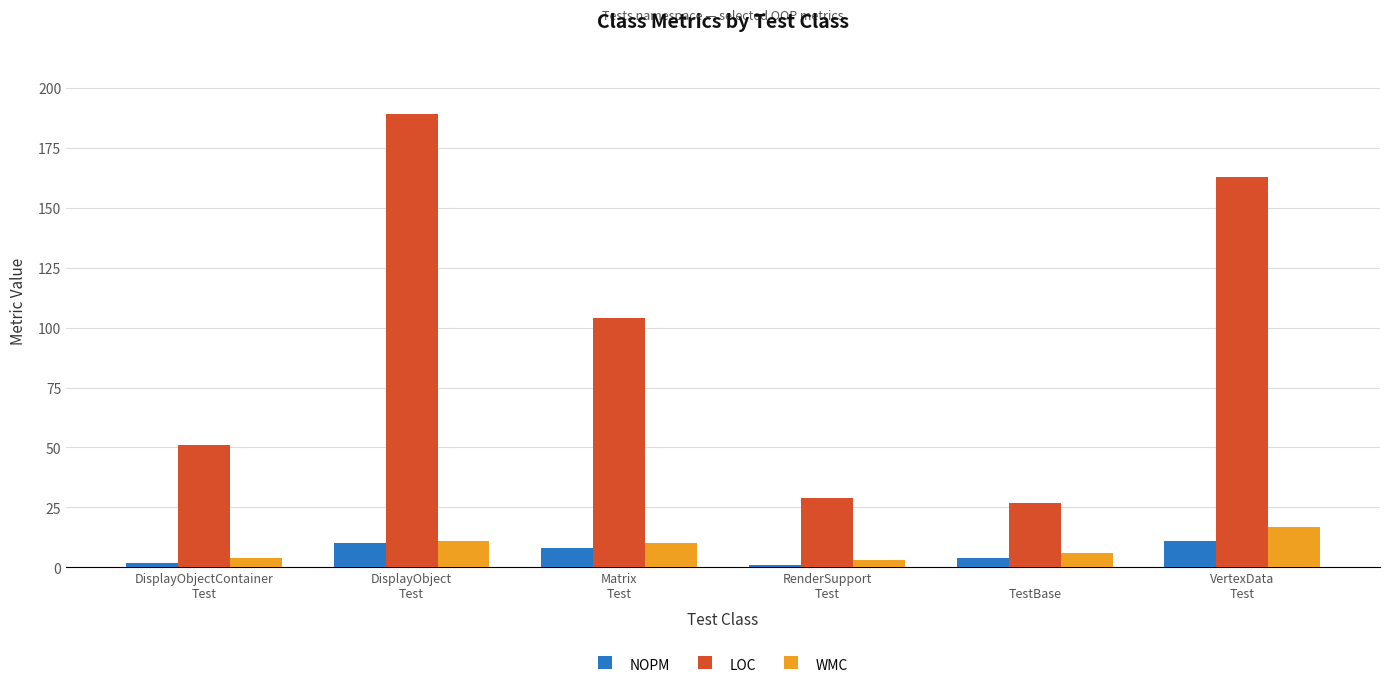

What is the difference between the NOPM values at DisplayObject
Test and RenderSupport
Test?

9